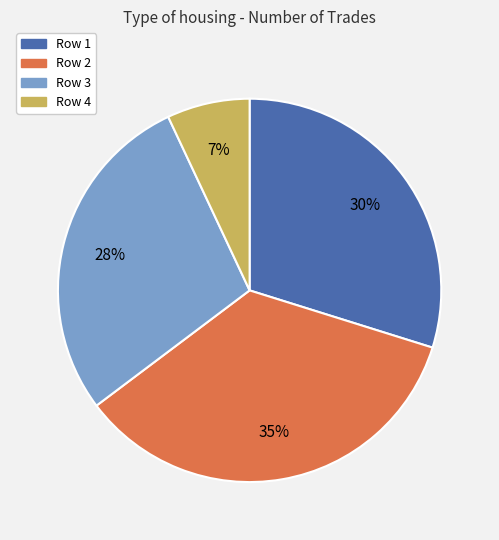

To the nearest percent, what is the difference between the largest and smallest slice percentages?

28%